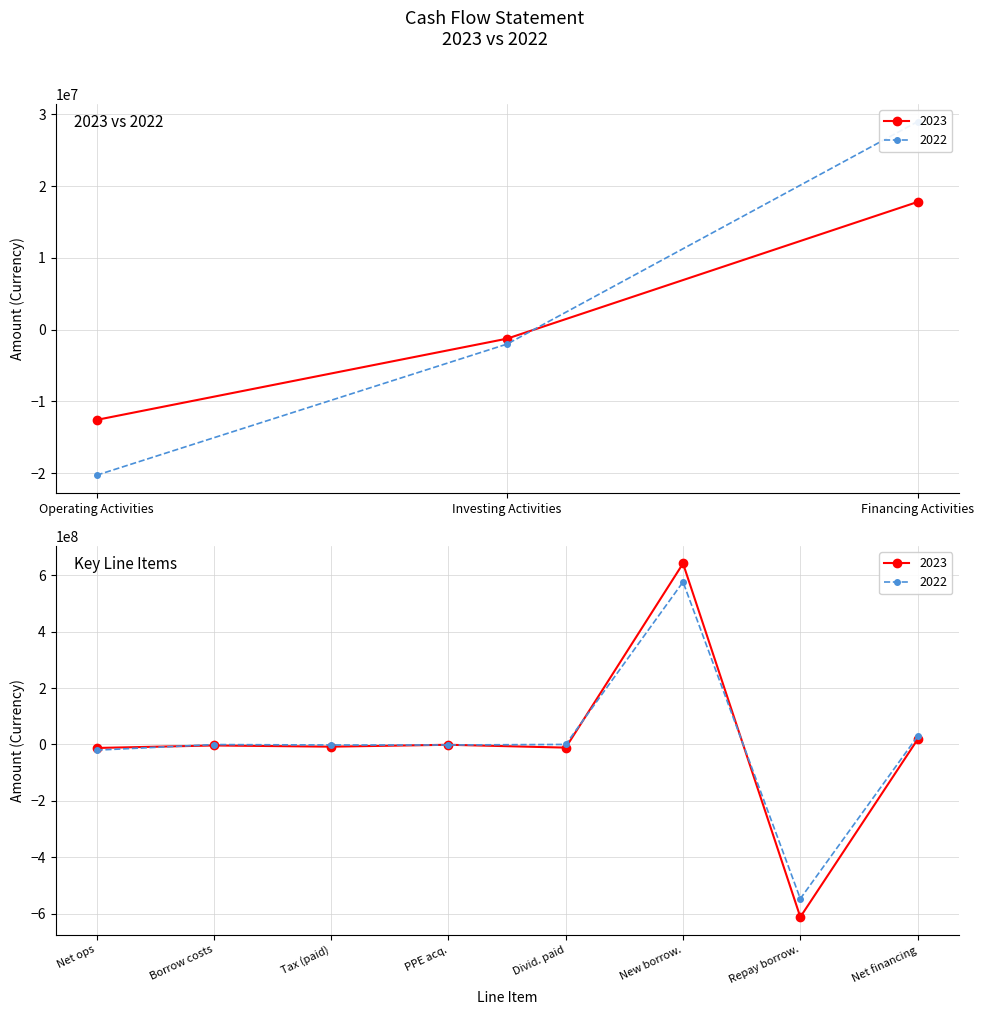

Rank the categories by 2022 value from lowest to highest.

Operating Activities, Investing Activities, Financing Activities